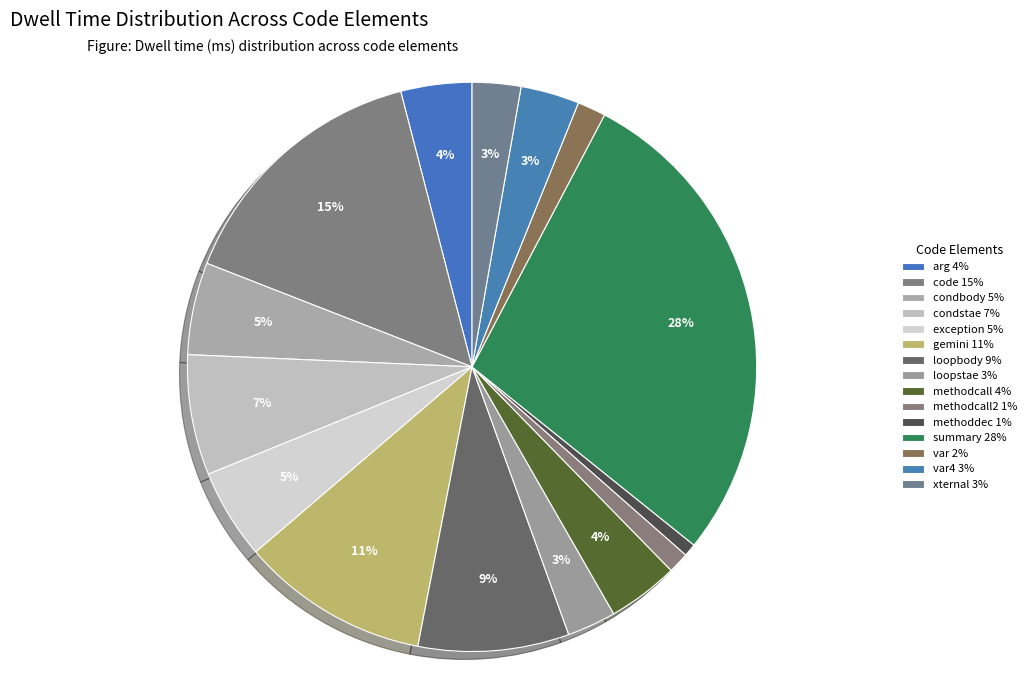

Which category has the smallest portion of the pie?

methoddec